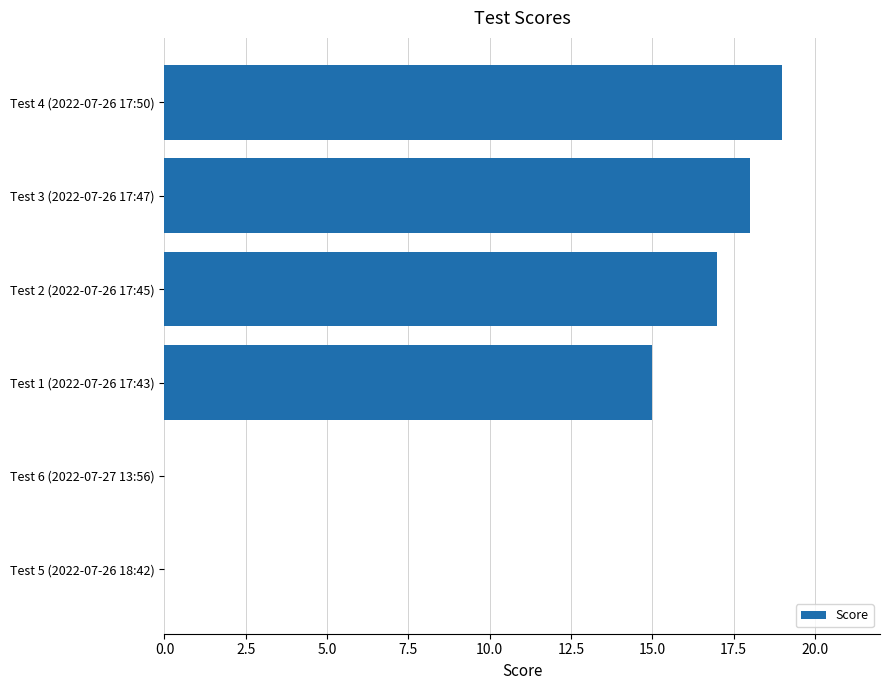

What is the sum of all values?

69